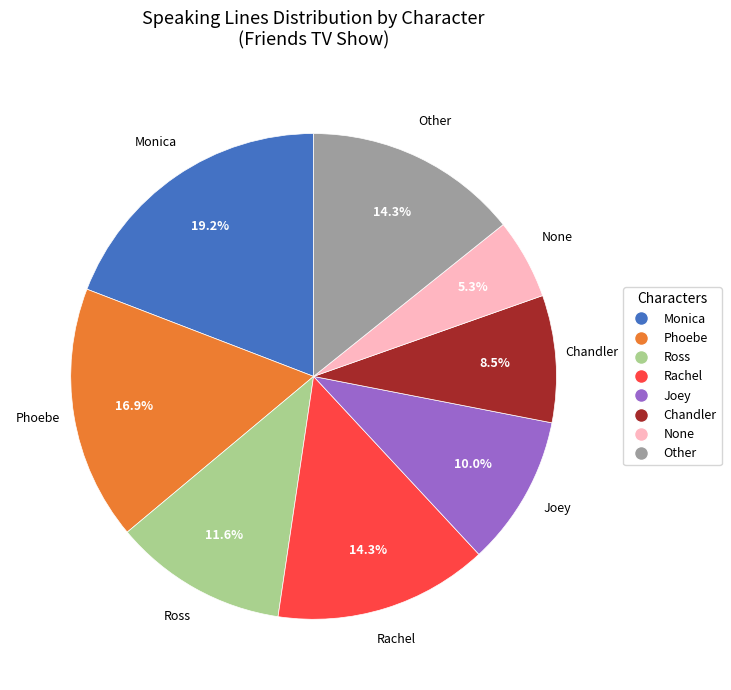

Is there a majority slice in this chart?

No